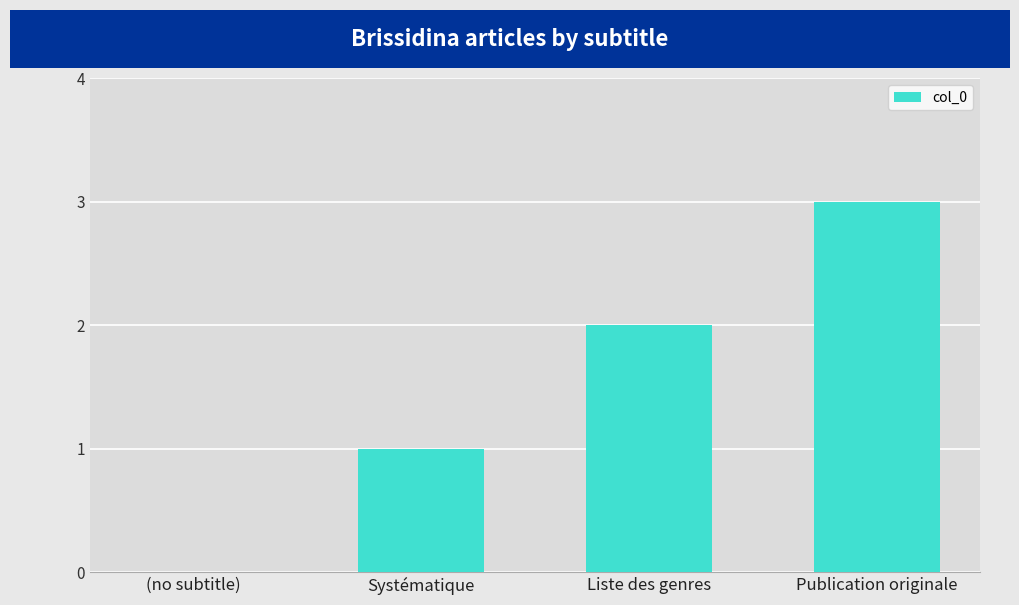

Between Systématique and (no subtitle), which is larger?

Systématique